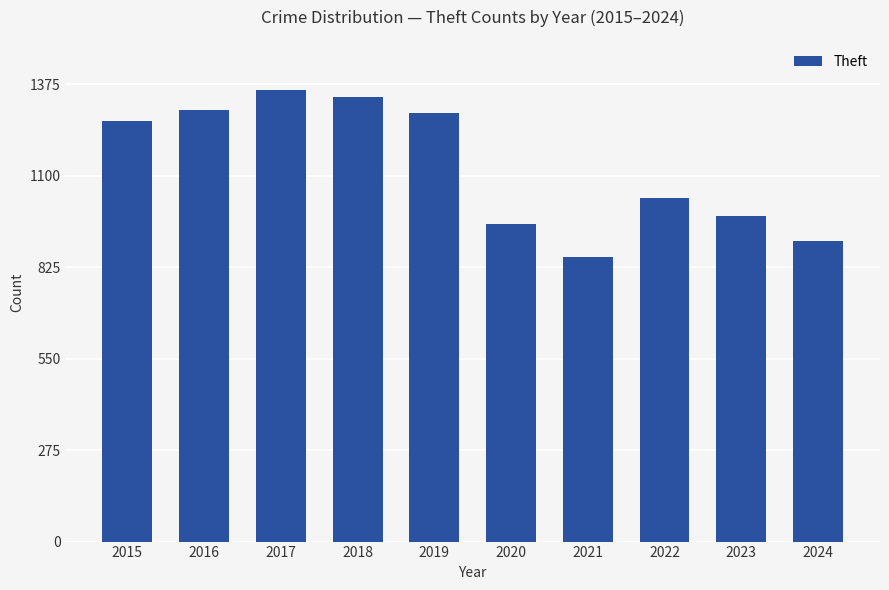

What is the difference between the second highest and second lowest values?

434